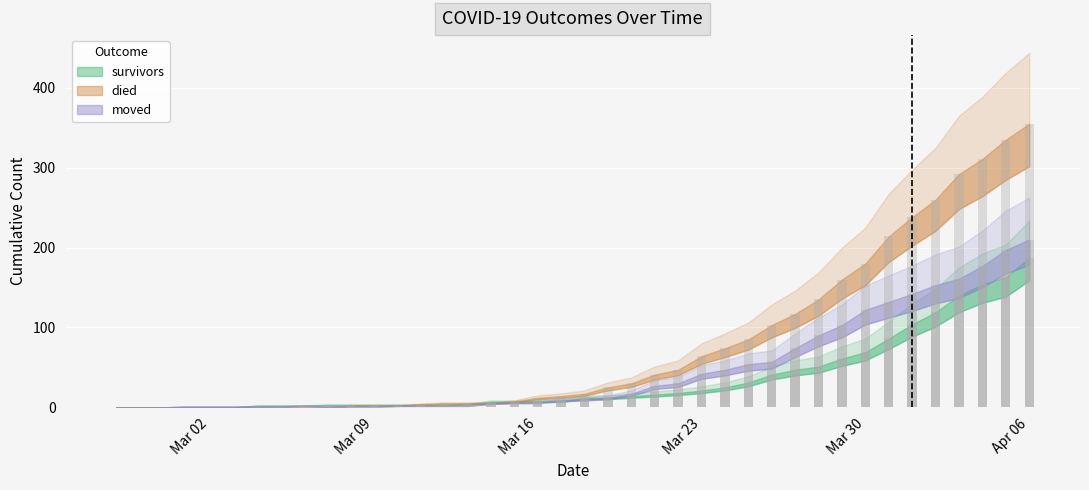

What is the spread (max minus min) of values at 2020-03-02?

1